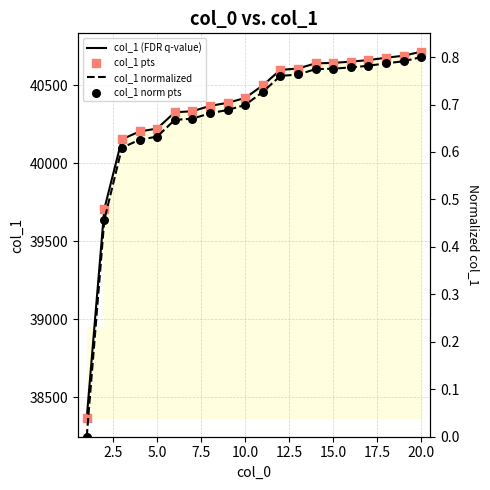

Which series contains the lowest Y value?

col_1 normalized